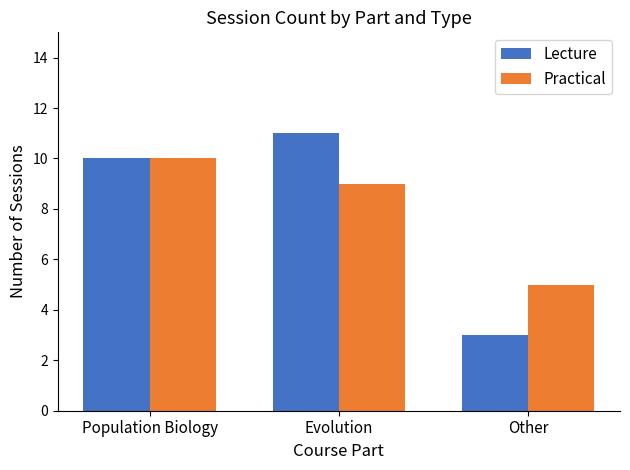

Reading left to right, list all the values displayed in this chart.

Lecture: 10	11	3
Practical: 10	9	5